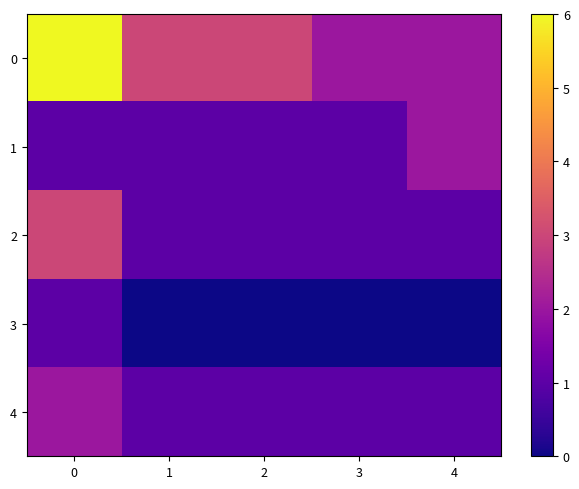

Rank the series by their maximum value, from highest to lowest.

0, 2, 1, 4, 3